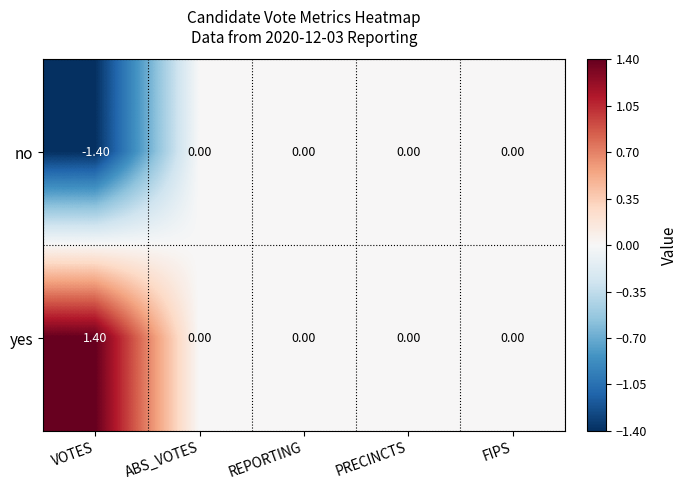

What is the difference between the yes values at VOTES and REPORTING?

1.4